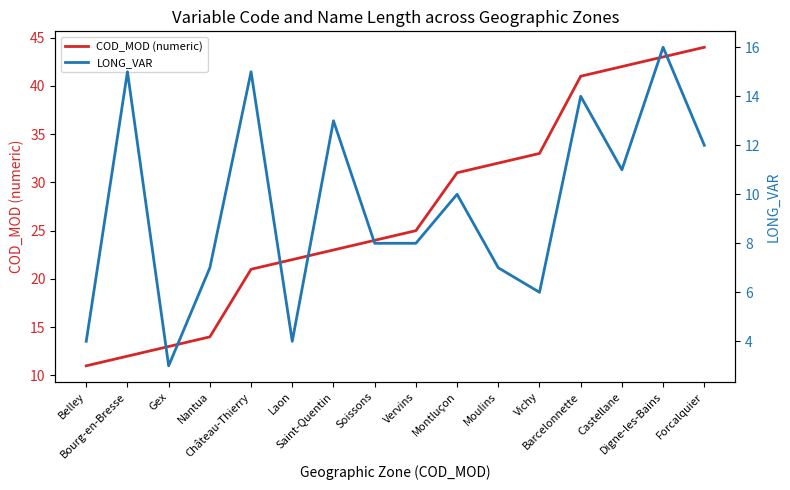

Which series has the largest total across all categories?

COD_MOD (numeric)